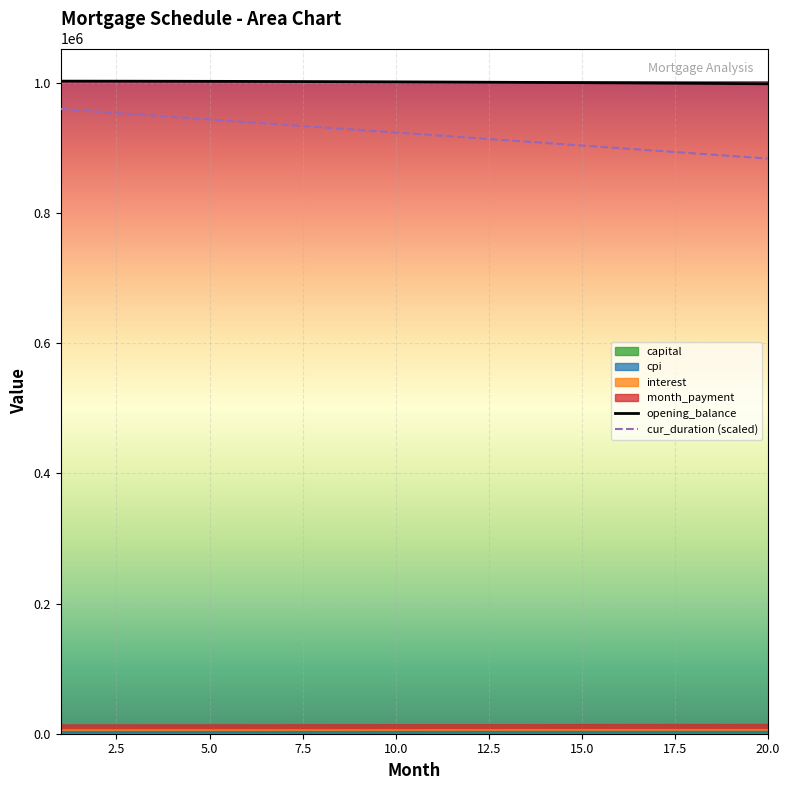

True or false: cur_duration (scaled) and opening_balance cross at least once.

False